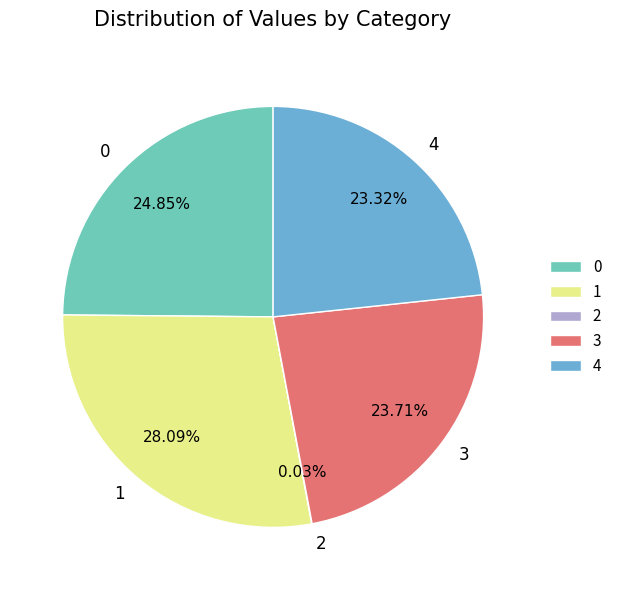

Is there any slice that represents more than half of the pie?

No